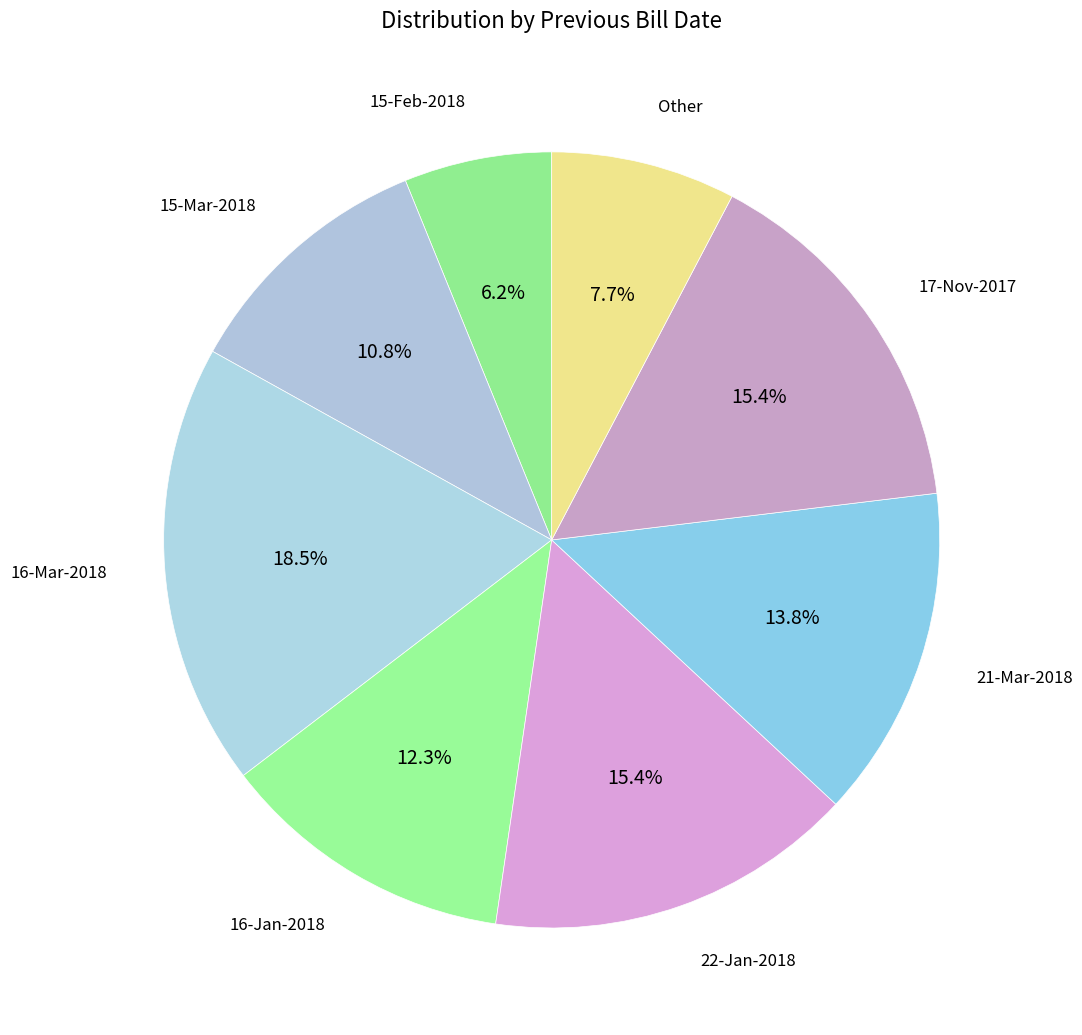

Count the number of slices in the pie.

8